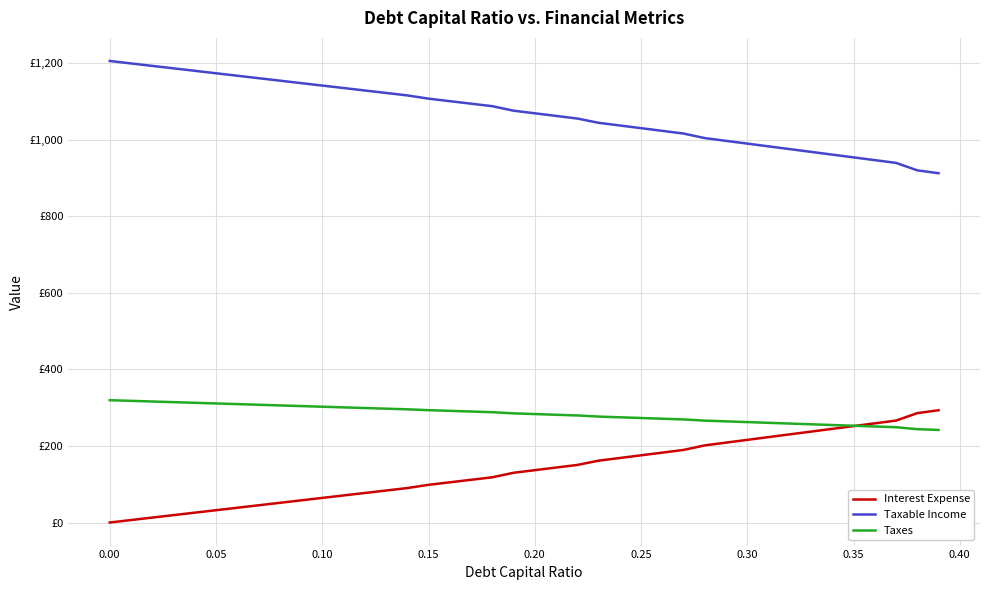

True or false: Interest Expense and Taxable Income cross at least once.

False